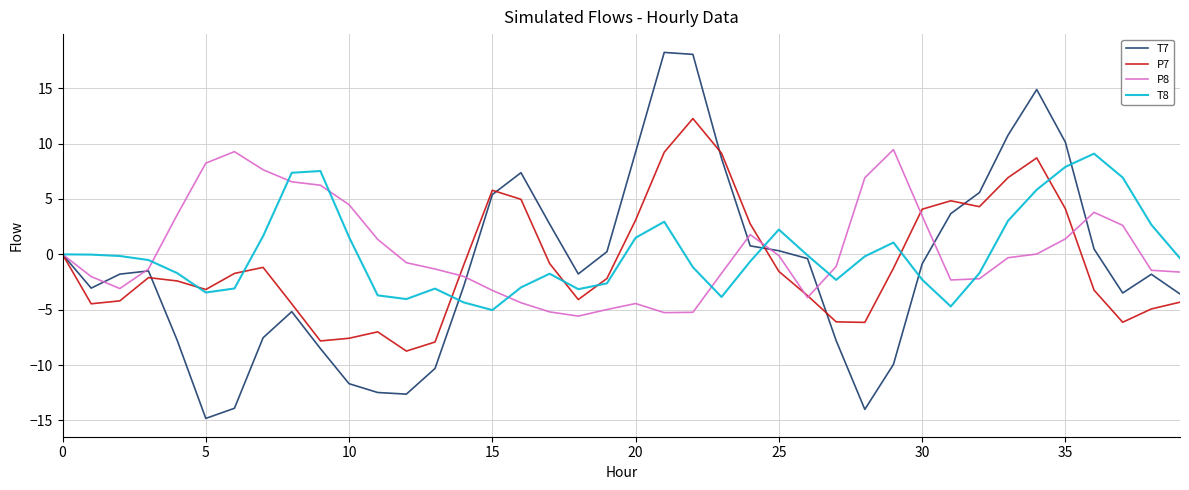

What is the highest value of the T7 series?

18.2